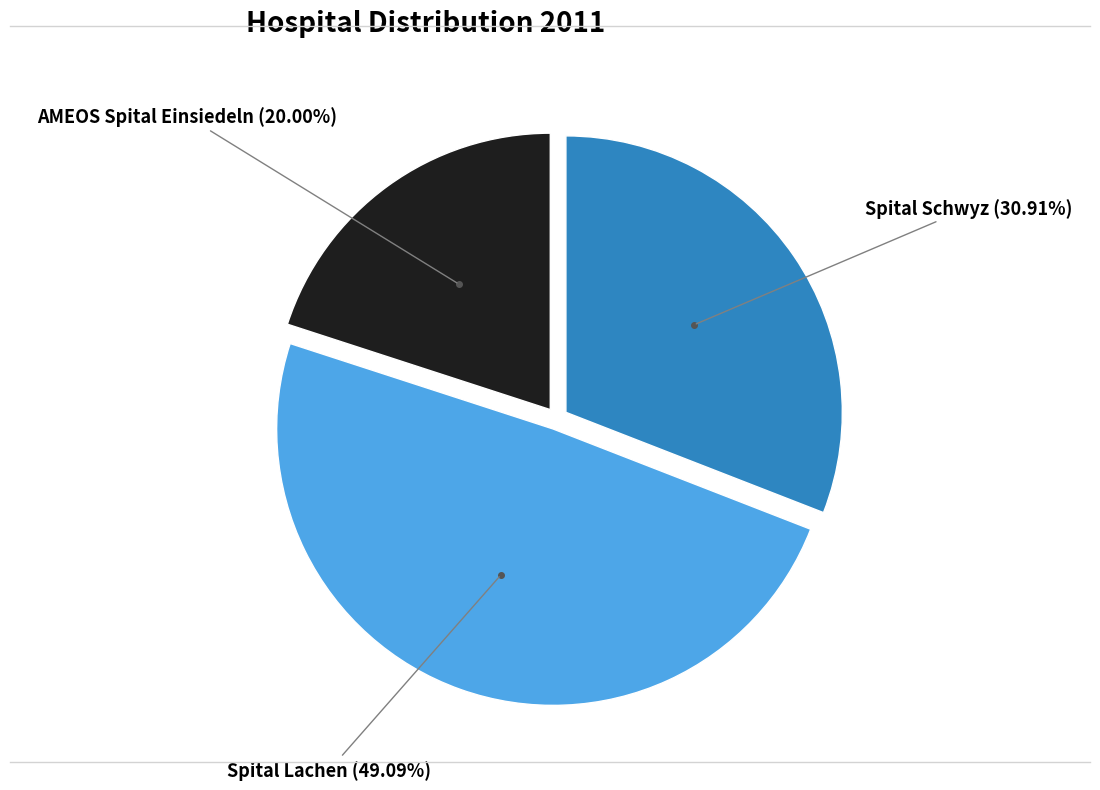

Does any single category account for the majority?

No